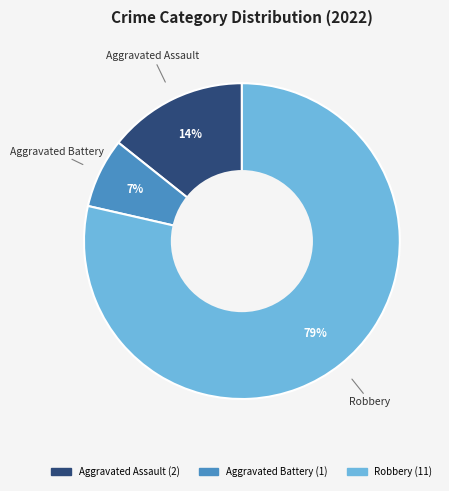

Rank the categories by value from highest to lowest.

Robbery, Aggravated Assault, Aggravated Battery